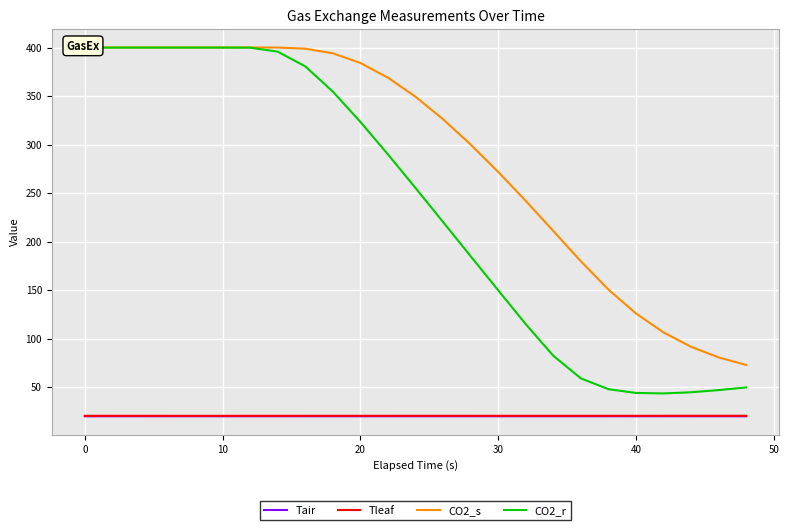

What is the maximum value for Tair?

20.1